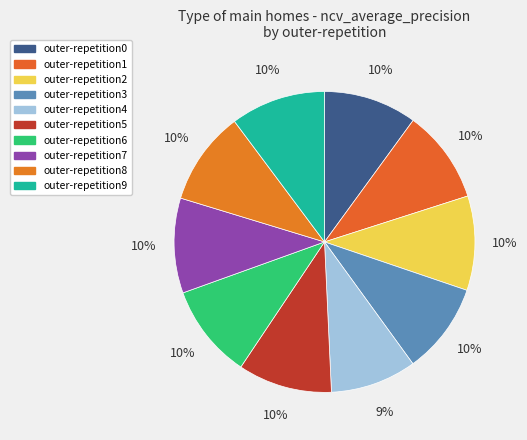

How many slices are in this pie chart?

10